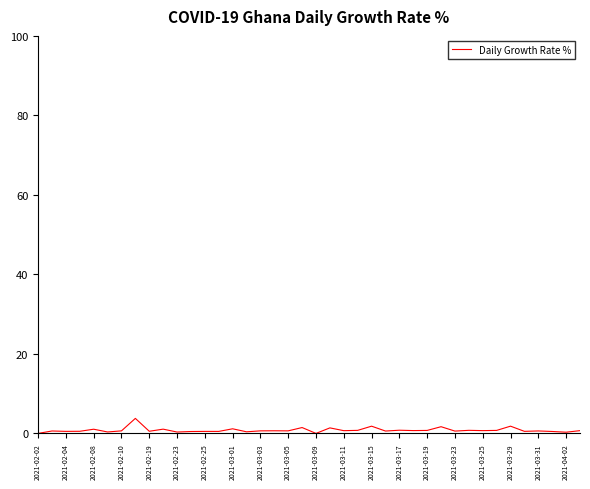

What is the difference between the maximum and minimum values?

3.8